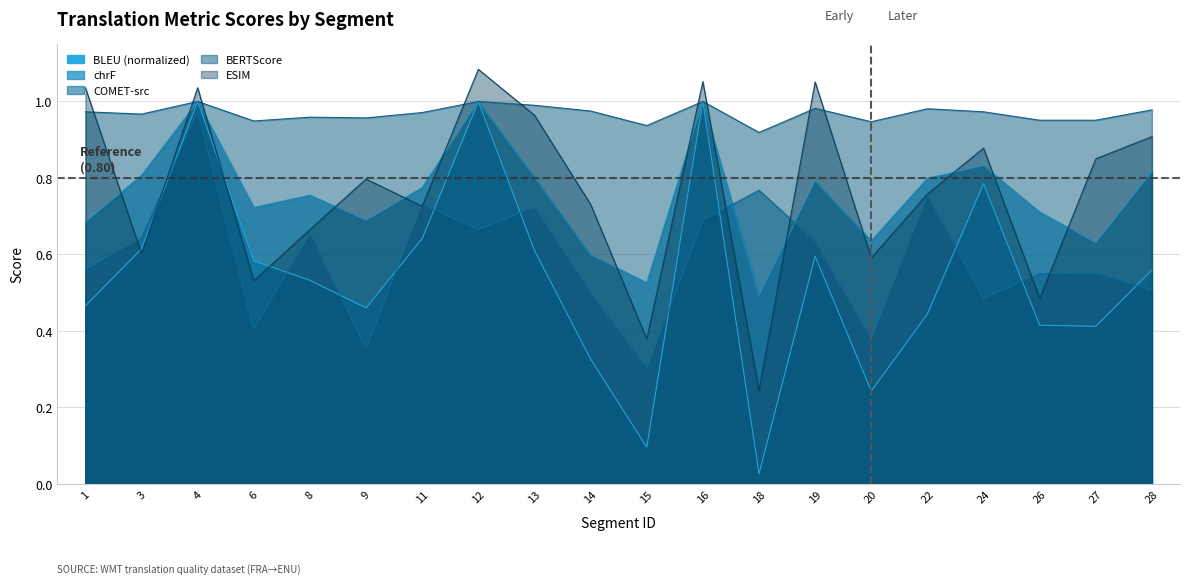

Between 4 and 22, which series saw the biggest shift?

metric_SacreBLEU_bleu